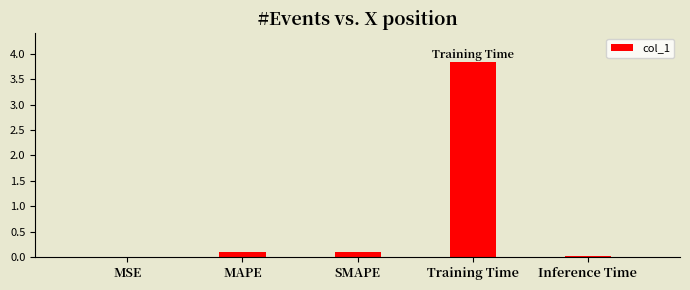

Between MAPE and MSE, which is larger?

MAPE